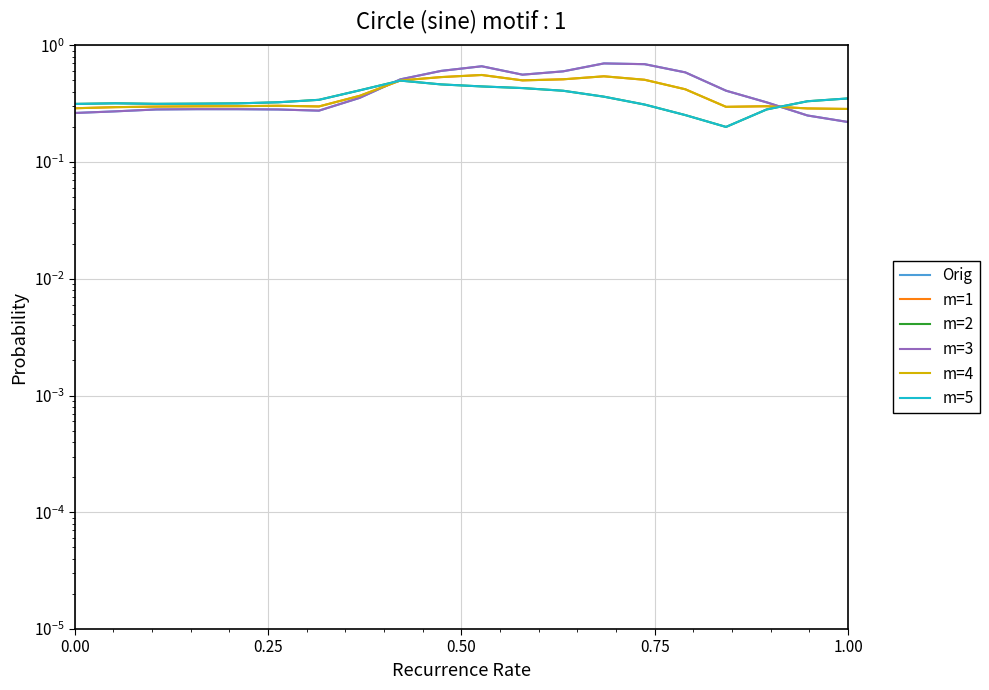

True or false: Orig has a value of 0.2 at 14.

False